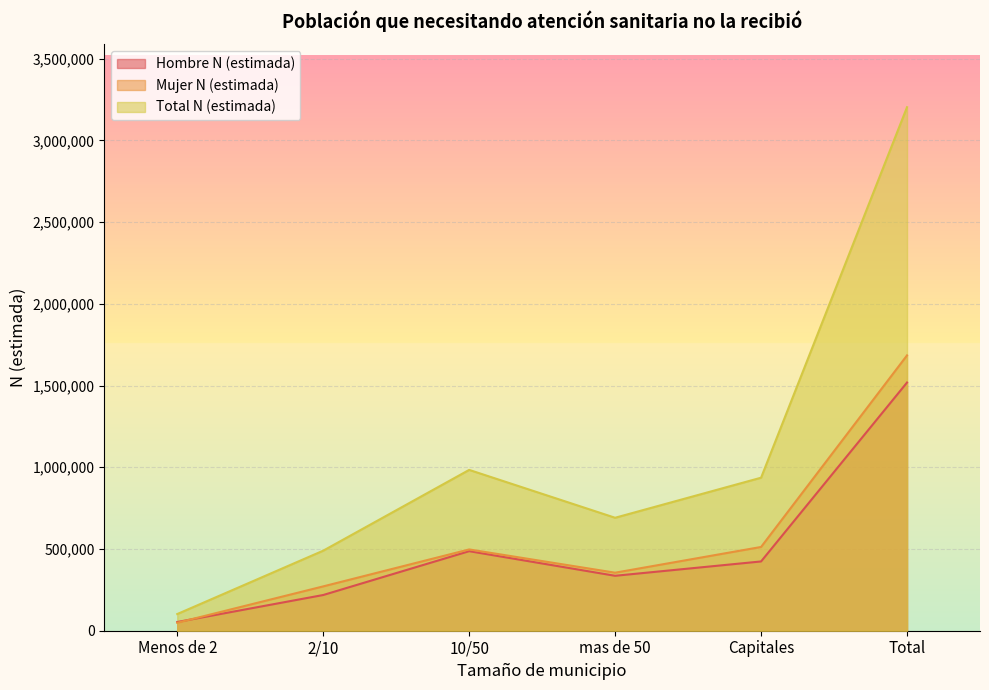

At which label does Hombre N (estimada) reach its peak?

Total